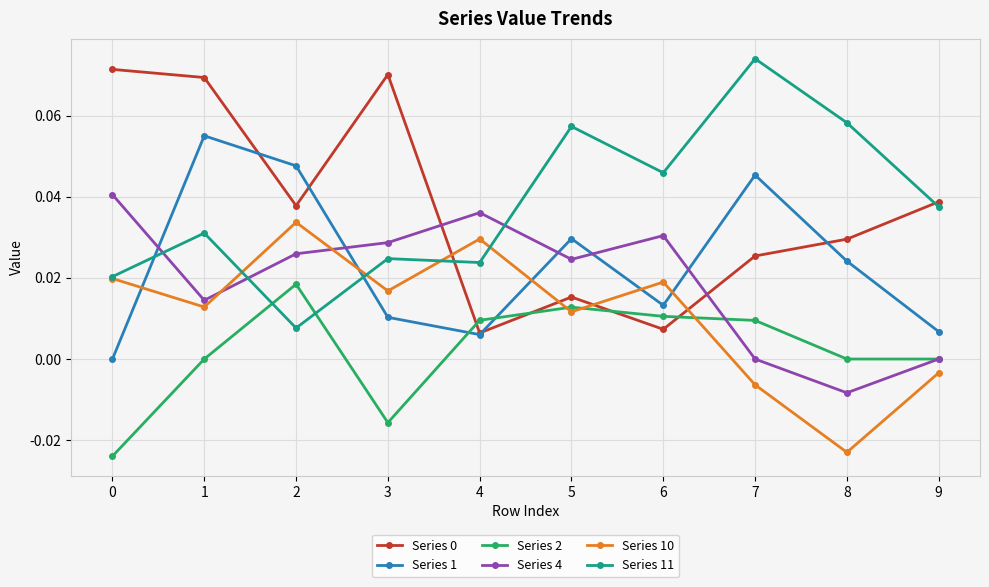

Which category has the lowest value in the Series 10 series?

8